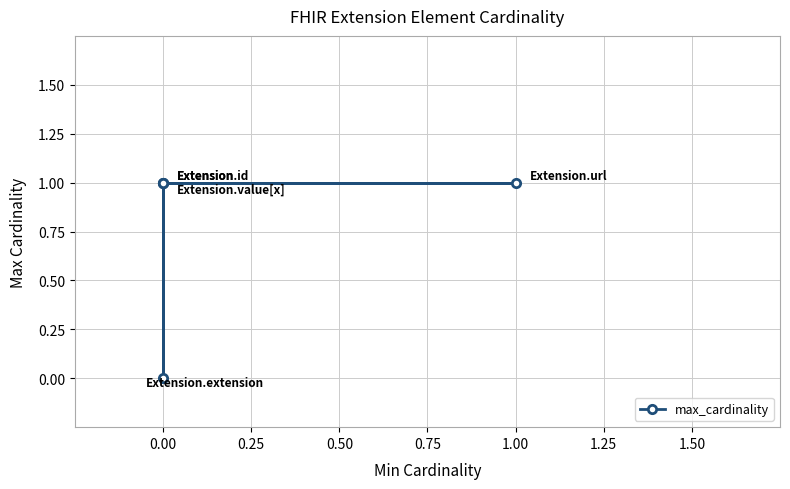

What is the difference between the maximum and minimum values?

1